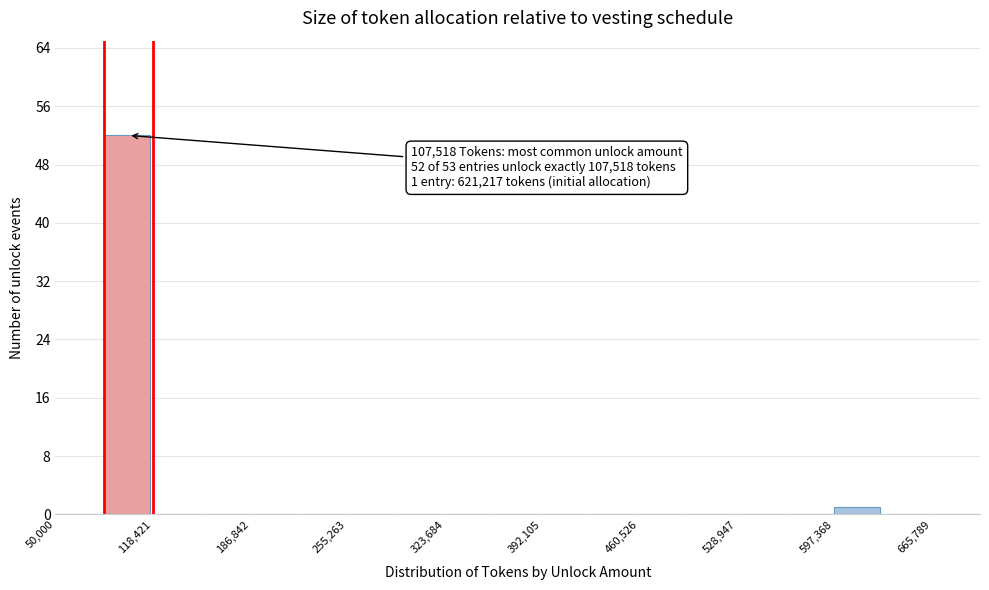

Read against the x-axis, roughly where is the centre of the tallest bar?

100000